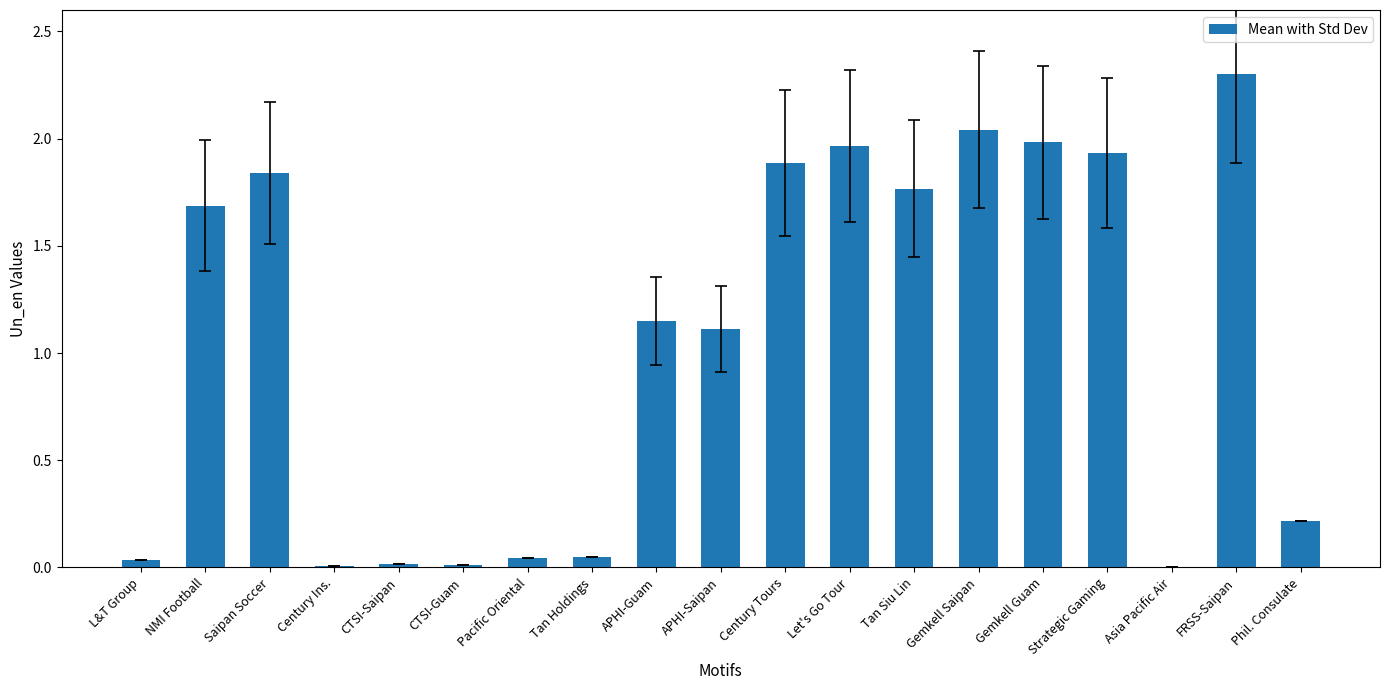

What is the maximum value shown in the chart?

2.3